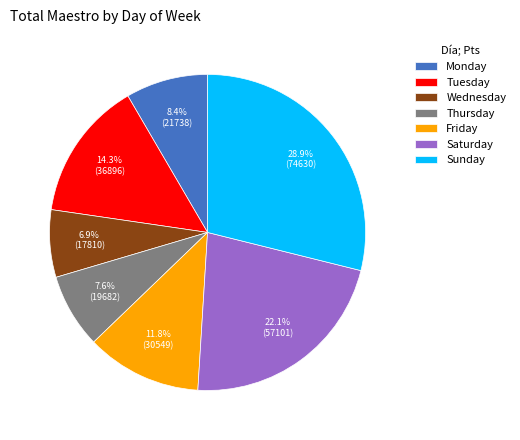

How many segments does this pie chart have?

7